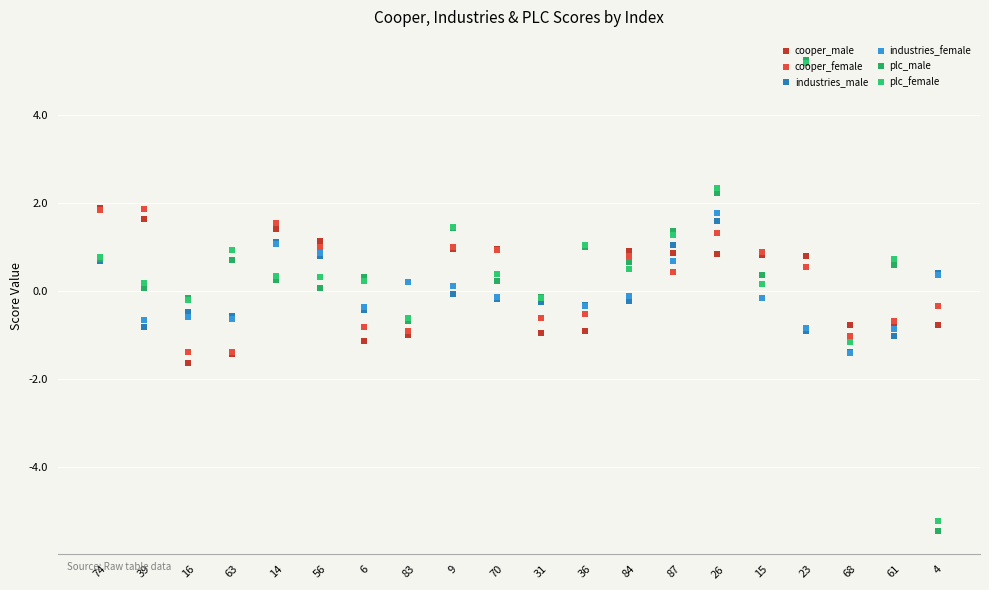

What is the spread (max minus min) of values at 9?

1.5